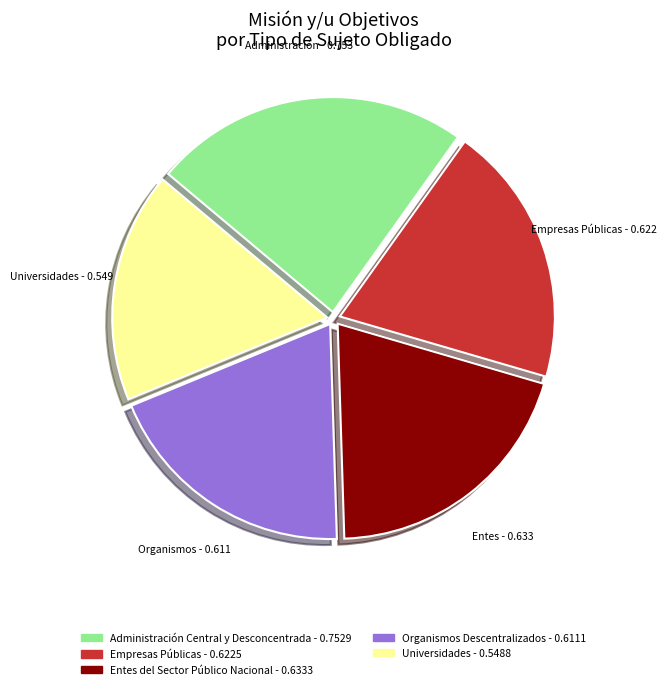

Count the number of slices in the pie.

5